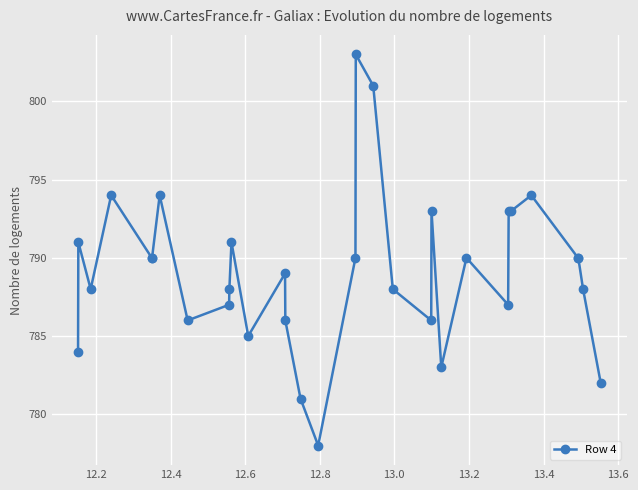

What is the value of the 13th point from the left?

789